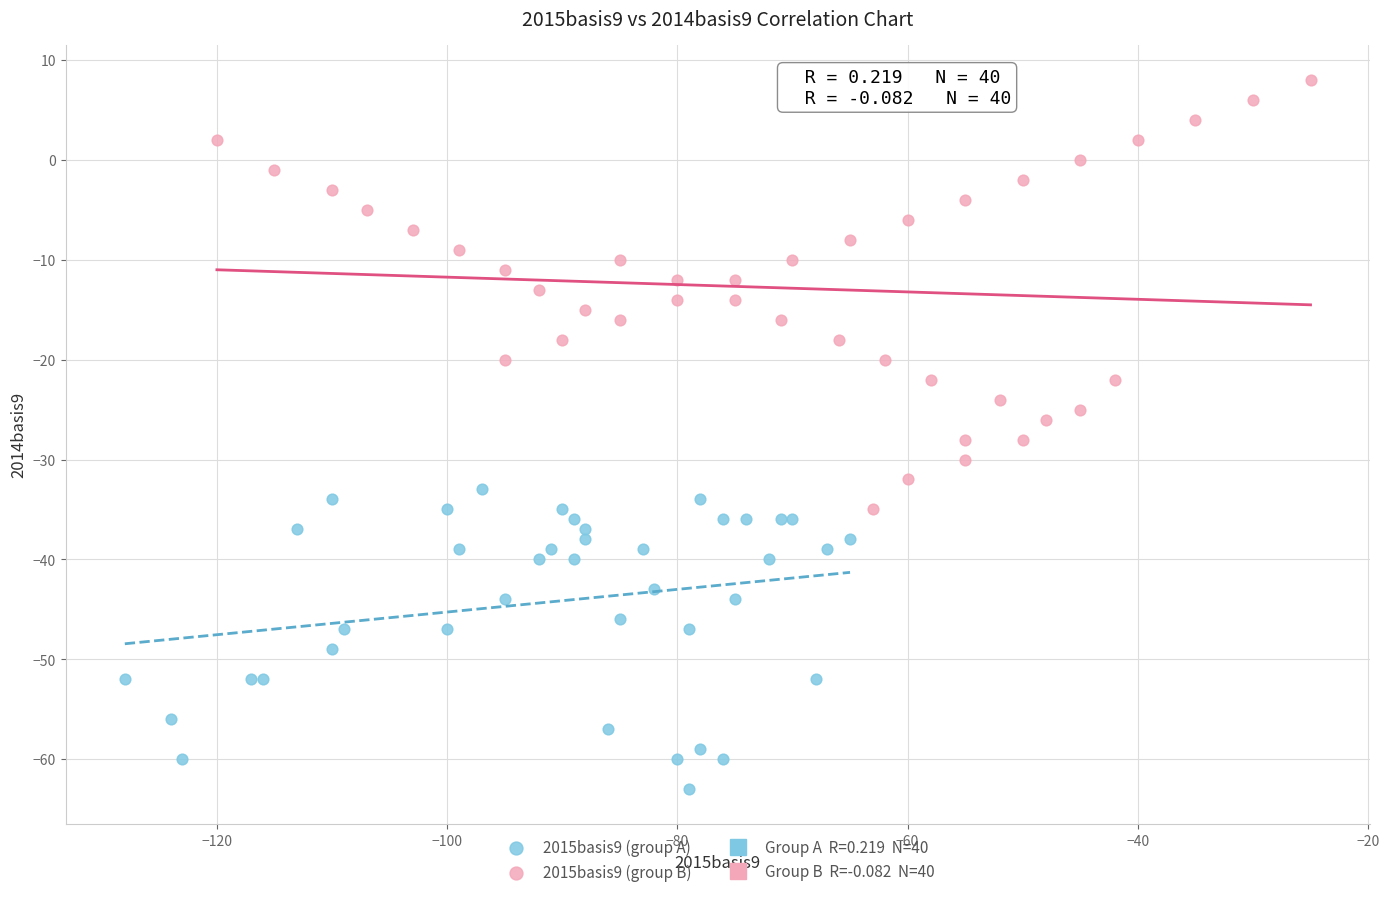

Which series has the largest Y range (max minus min)?

2015basis9 (group B)